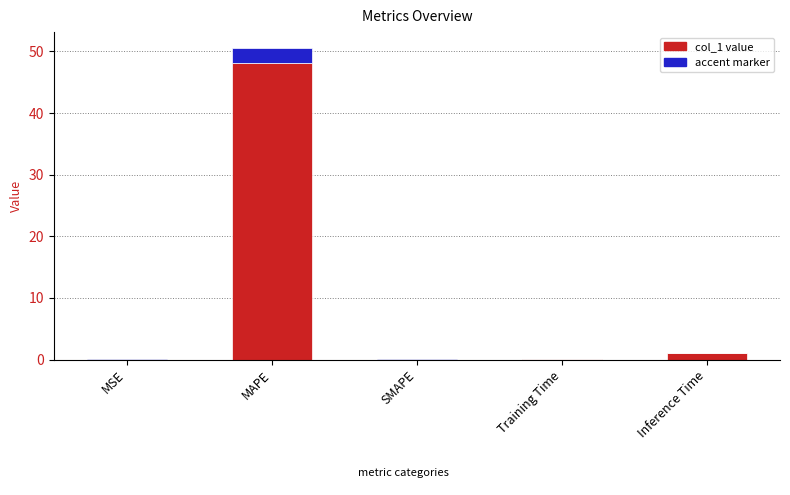

At which label does col_1 value reach its peak?

MAPE